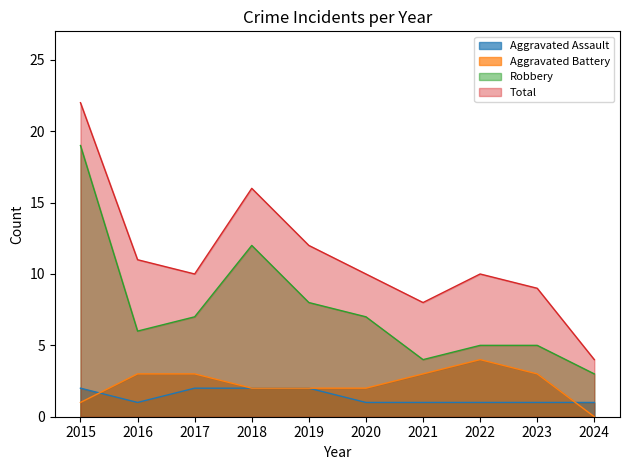

What is the difference between the maximum and minimum values in the Aggravated Assault series?

1